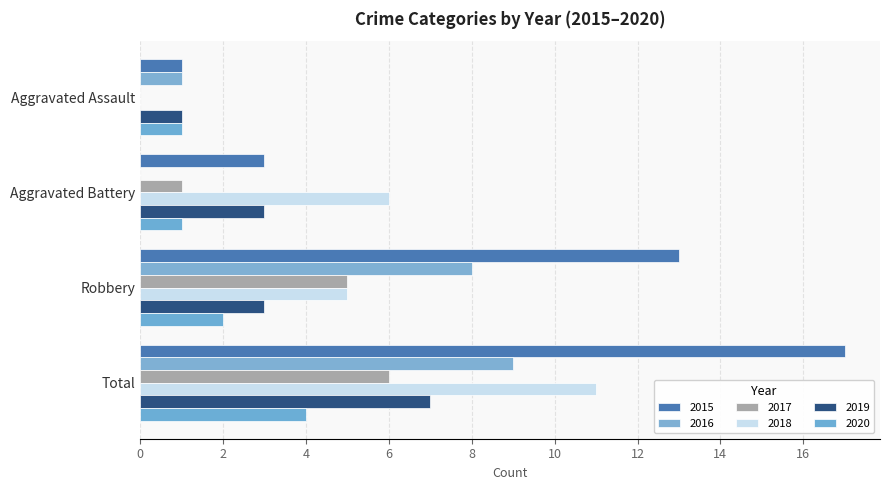

Reading left to right, extract all data points from this chart.

2015: Aggravated Assault=1	Aggravated Battery=3	Robbery=13	Total=17
2016: Aggravated Assault=1	Aggravated Battery=0	Robbery=8	Total=9
2017: Aggravated Assault=0	Aggravated Battery=1	Robbery=5	Total=6
2018: Aggravated Assault=0	Aggravated Battery=6	Robbery=5	Total=11
2019: Aggravated Assault=1	Aggravated Battery=3	Robbery=3	Total=7
2020: Aggravated Assault=1	Aggravated Battery=1	Robbery=2	Total=4